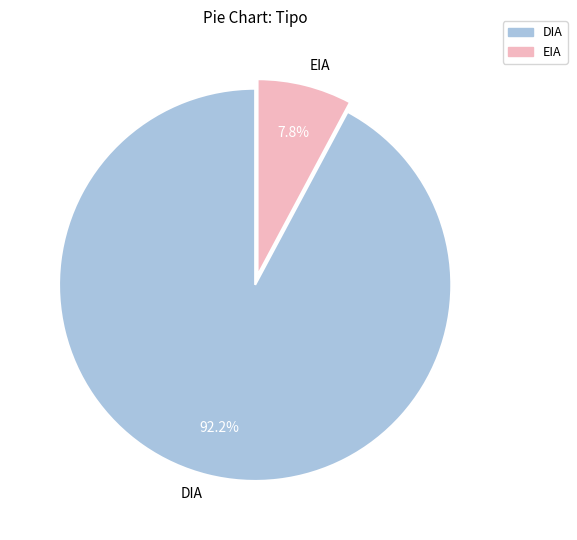

Which slice is the largest?

DIA